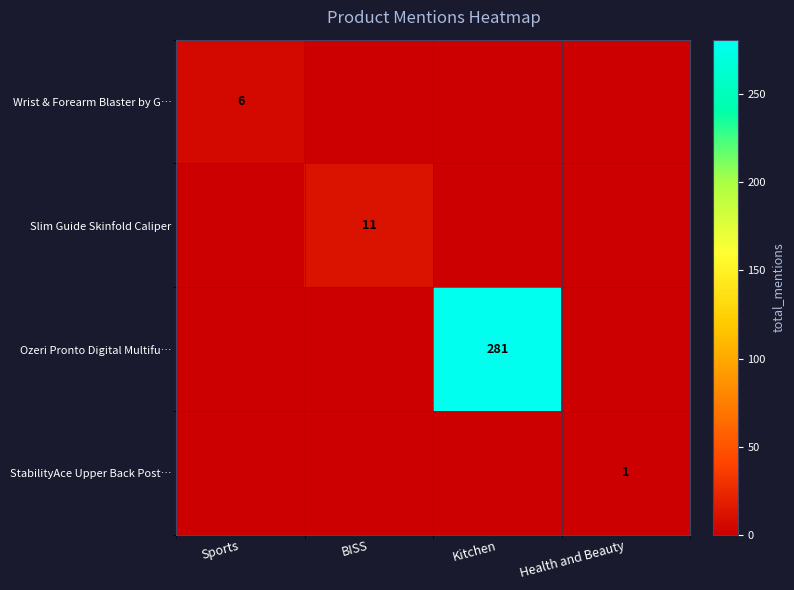

Is it true that Slim Guide Skinfold Caliper equals 18 at BISS?

False